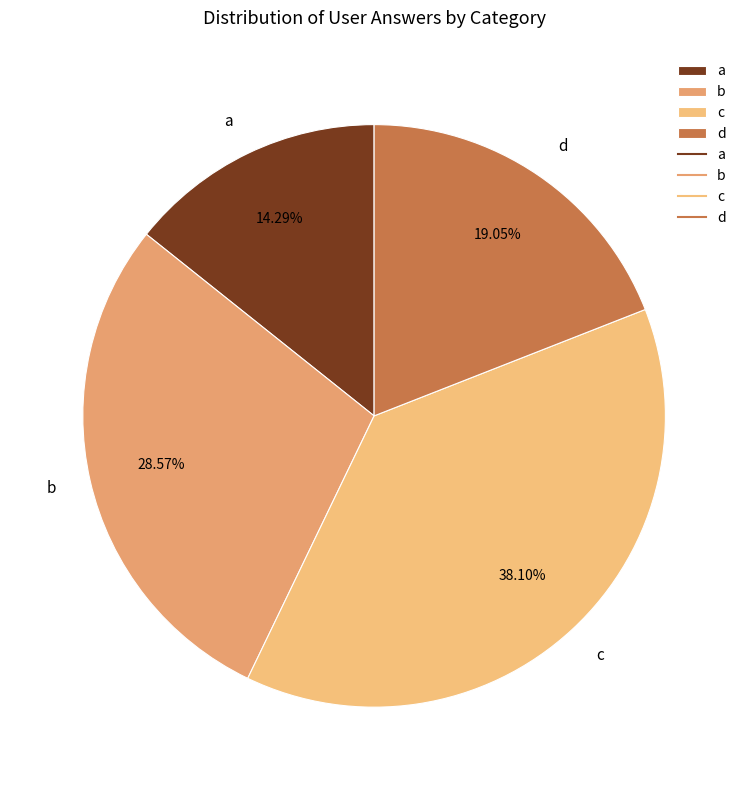

What portion of the pie excludes c?

61.9%